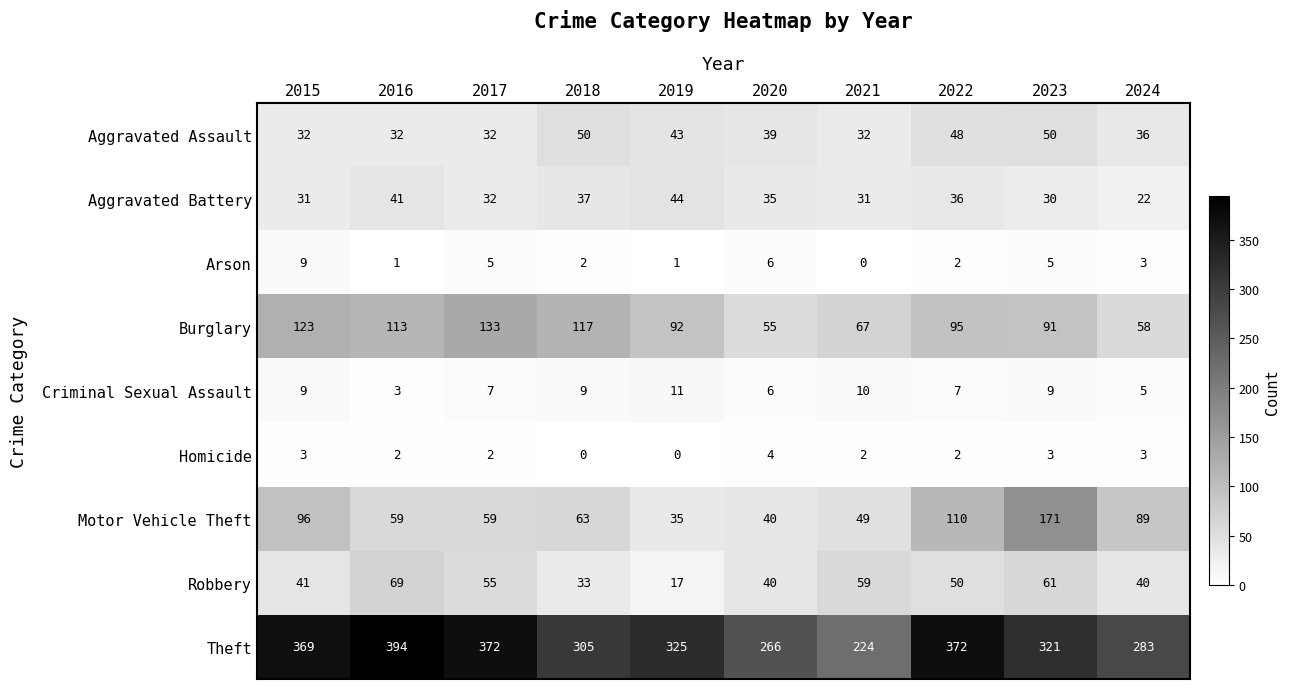

Which series has the largest range (max minus min)?

Theft